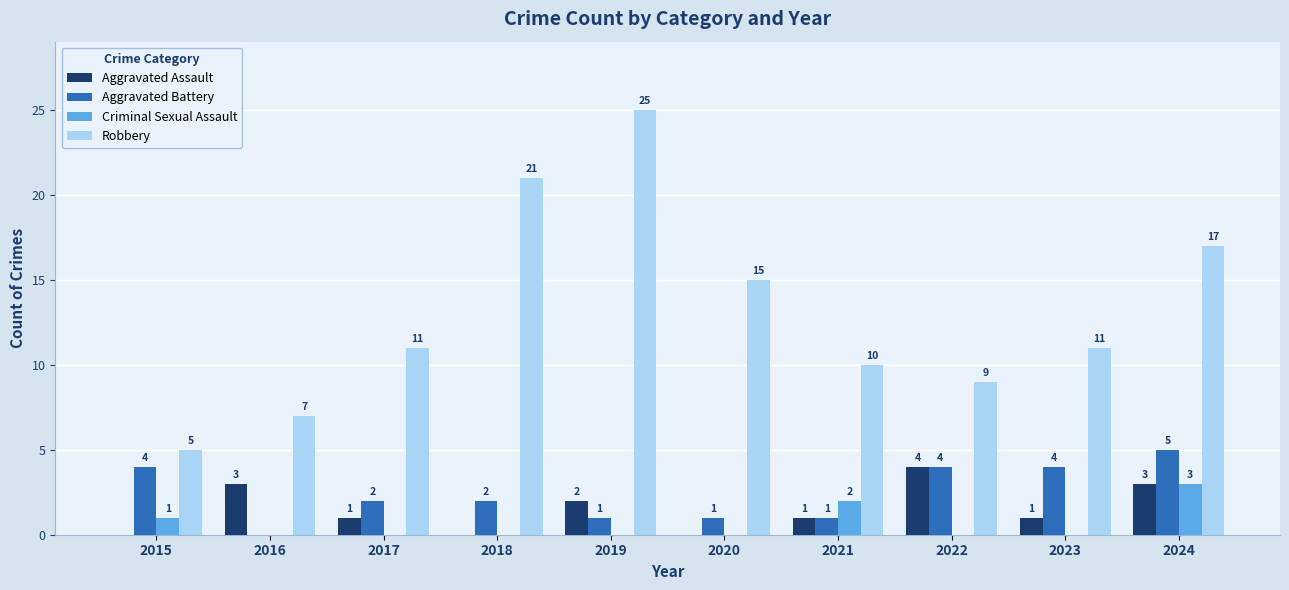

Which category has the highest value across all series?

2019